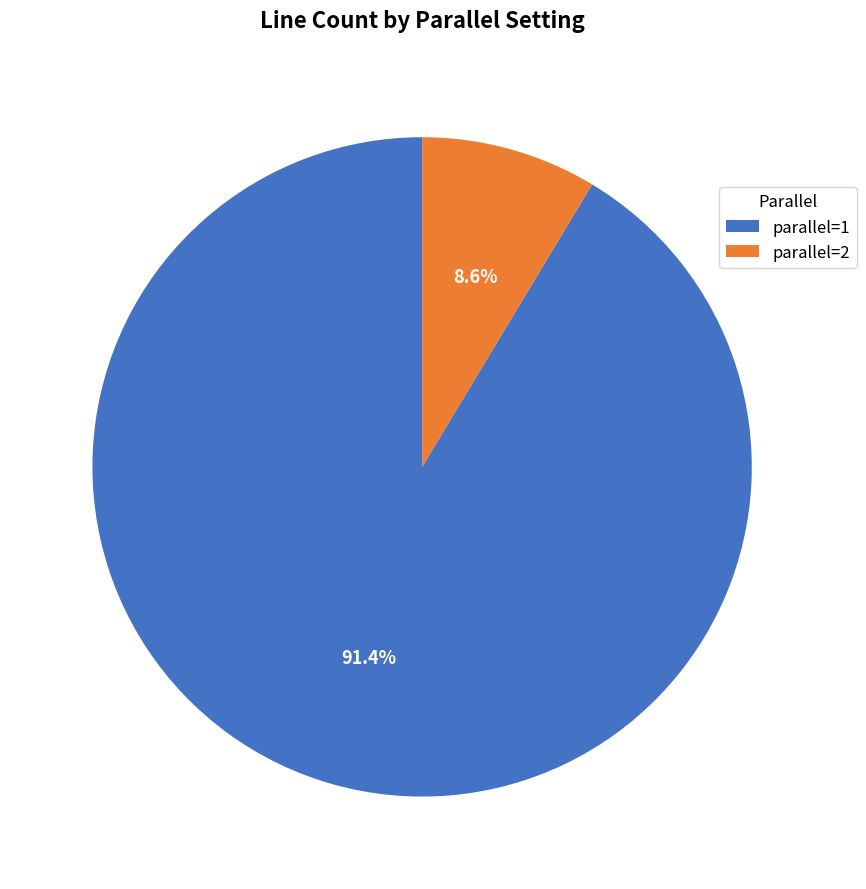

Is parallel=1 the majority of the pie?

Yes